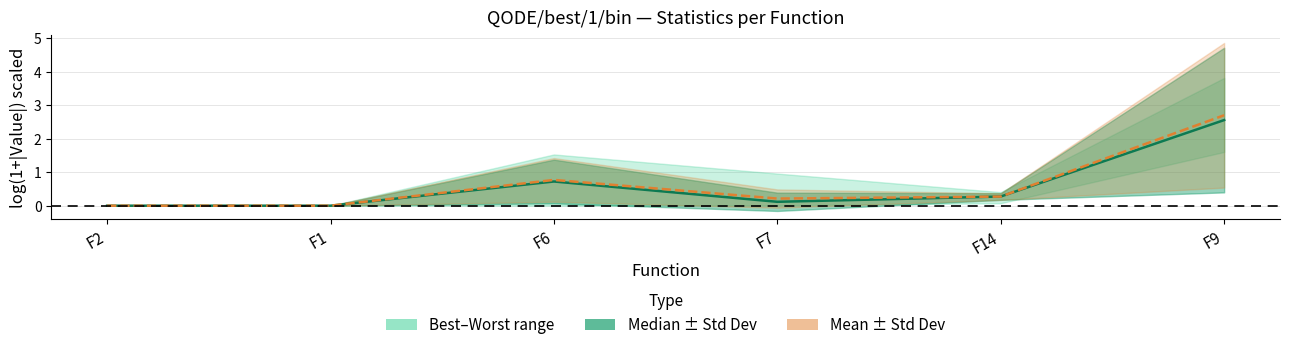

Rank the categories by Mean value from lowest to highest.

F2, F1, F7, F14, F6, F9